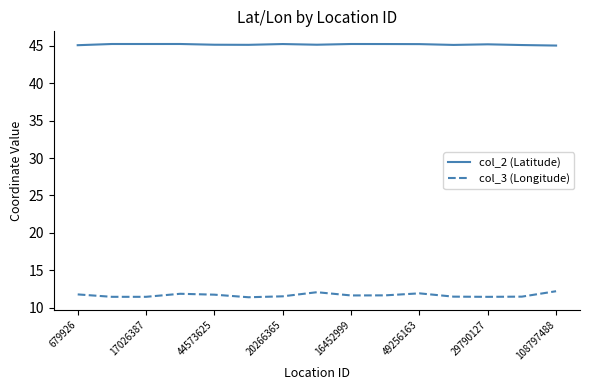

What is the difference between the maximum and minimum values in the col_3 (Longitude) series?

0.8